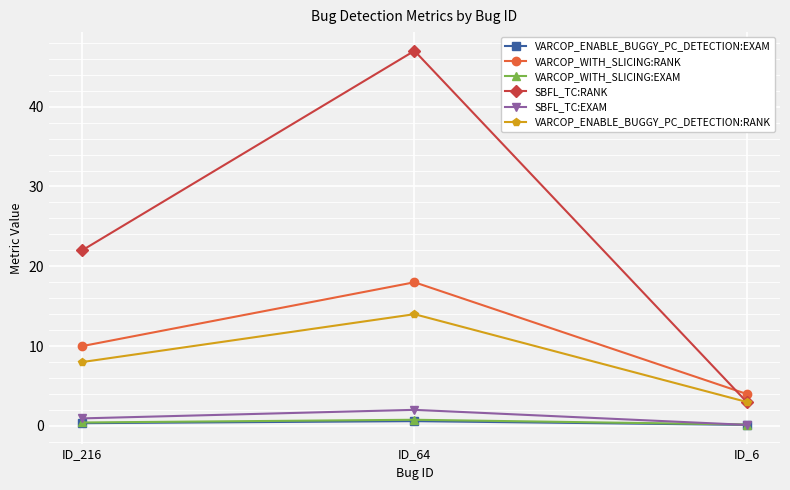

How many categories are shown in the chart?

3